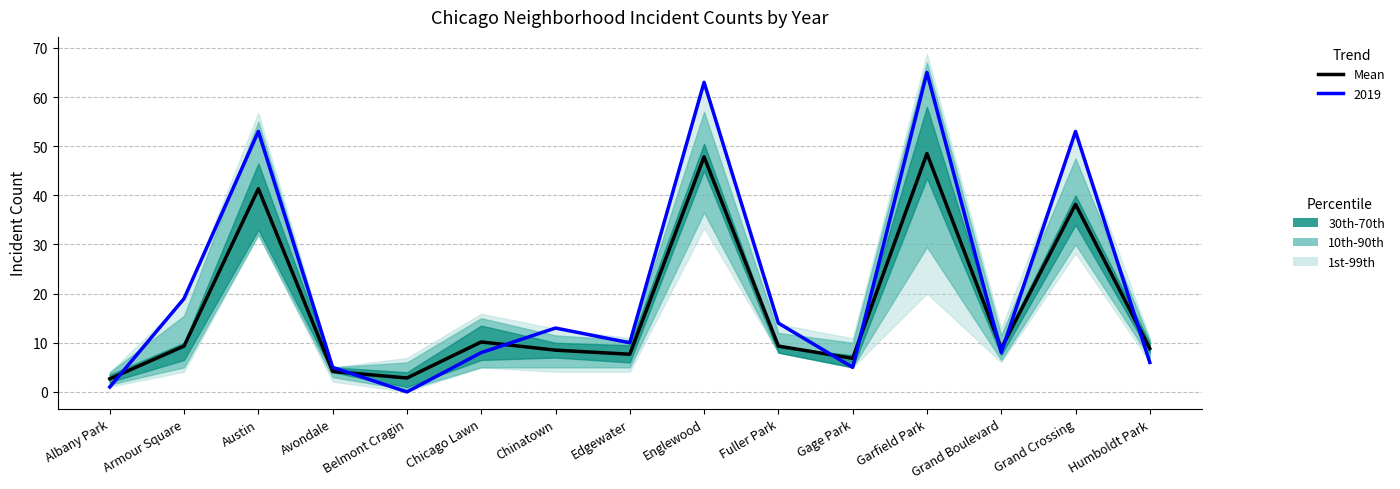

What is the change in value from Edgewater to Grand Boulevard?

+1.2